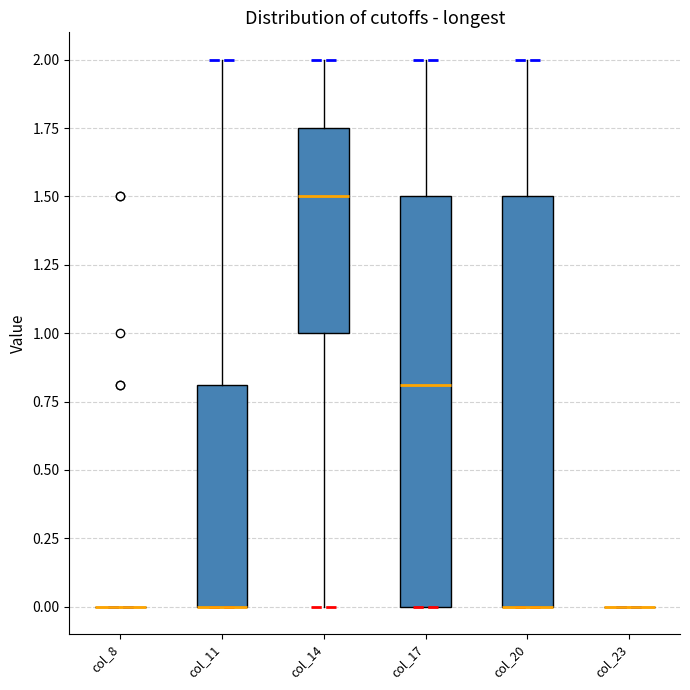

Where is the lower edge of the box for col_20 on the y-axis? The values are not printed on the chart, so give them approximately, as read against the axis.

0.00